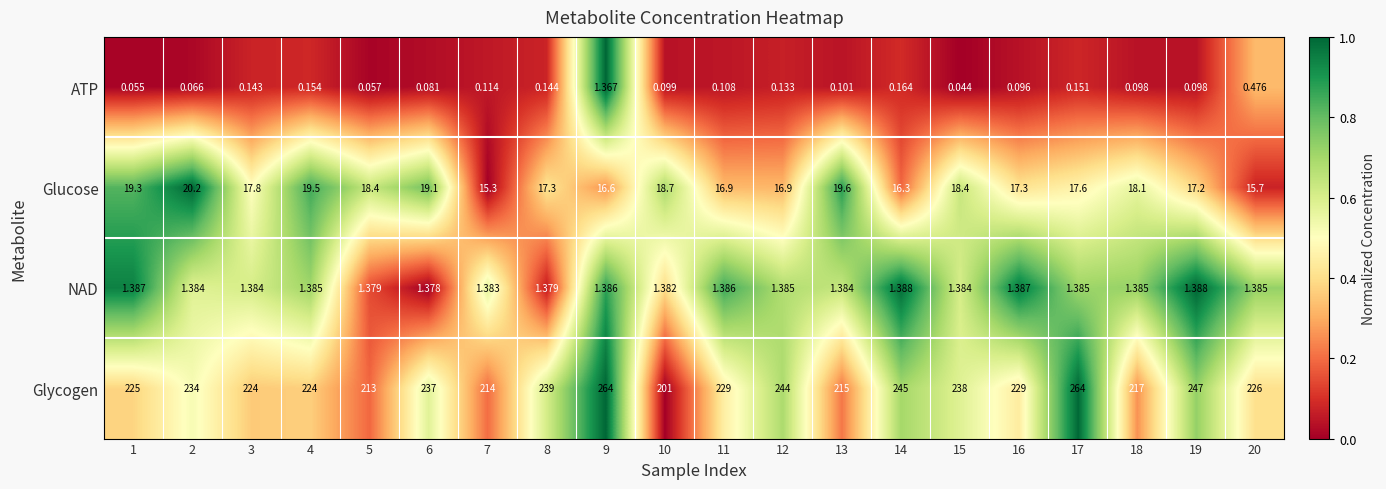

At 13, list the series in order from largest to smallest.

Glycogen, Glucose, NAD, ATP